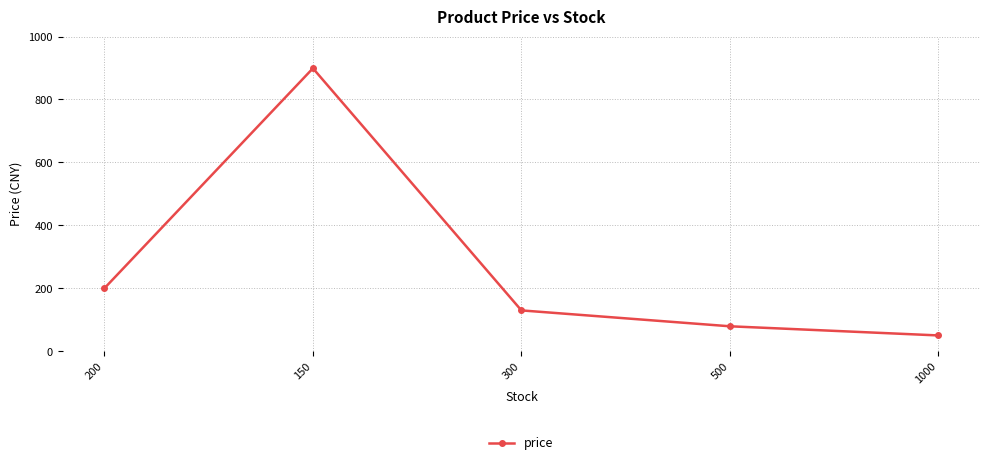

What is the change in value from 150 to 1000?

-849.1